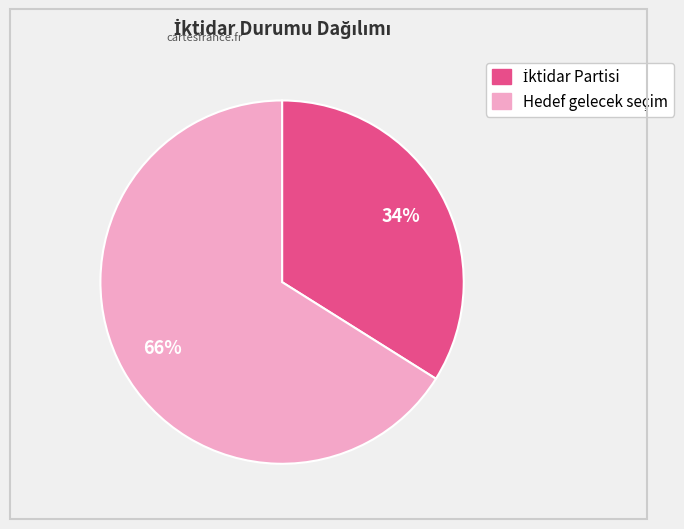

True or false: Hedef gelecek seçim accounts for 58% of the total.

False